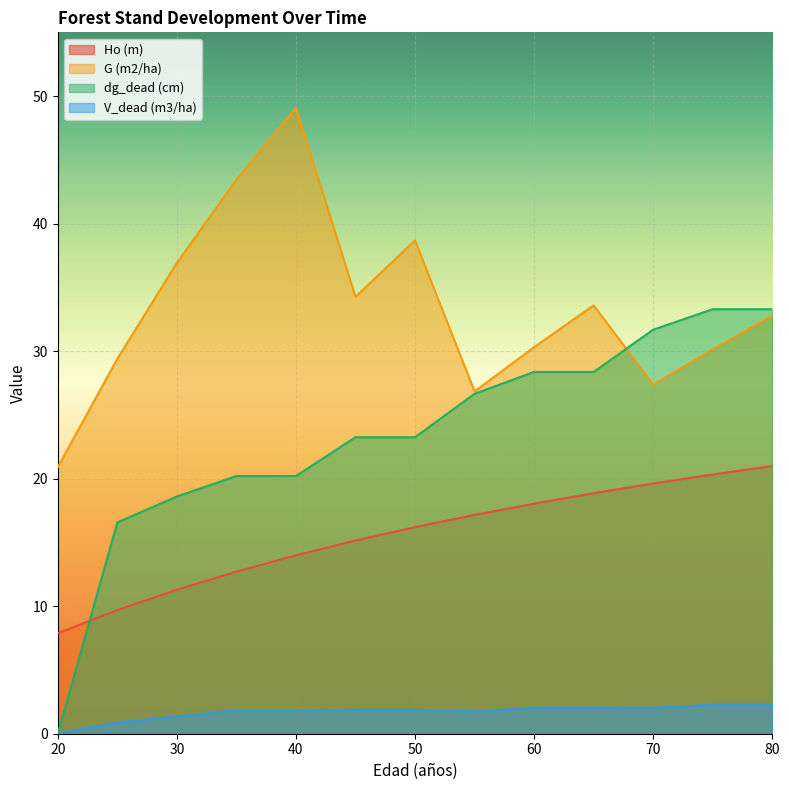

At which category is the sum across all series the highest?

80